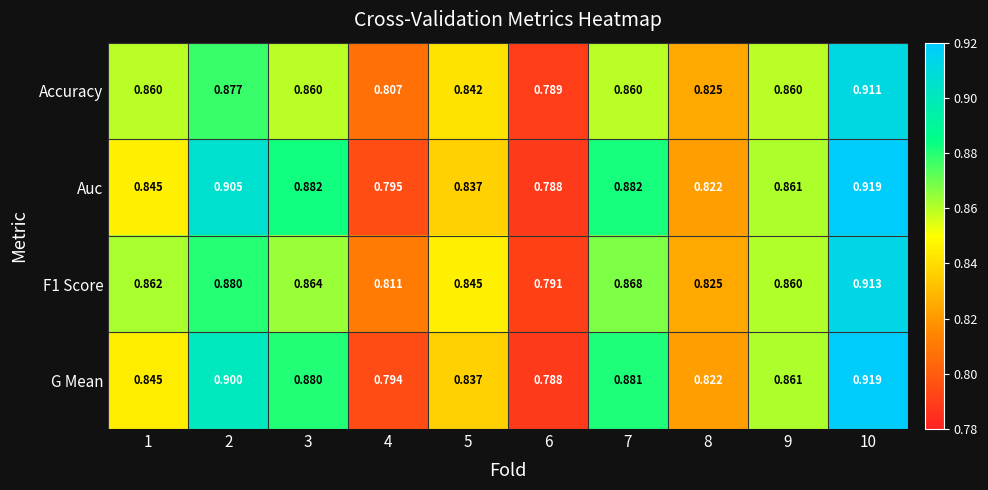

Is the value of Auc at 4 greater than the value of F1 Score at 10?

No